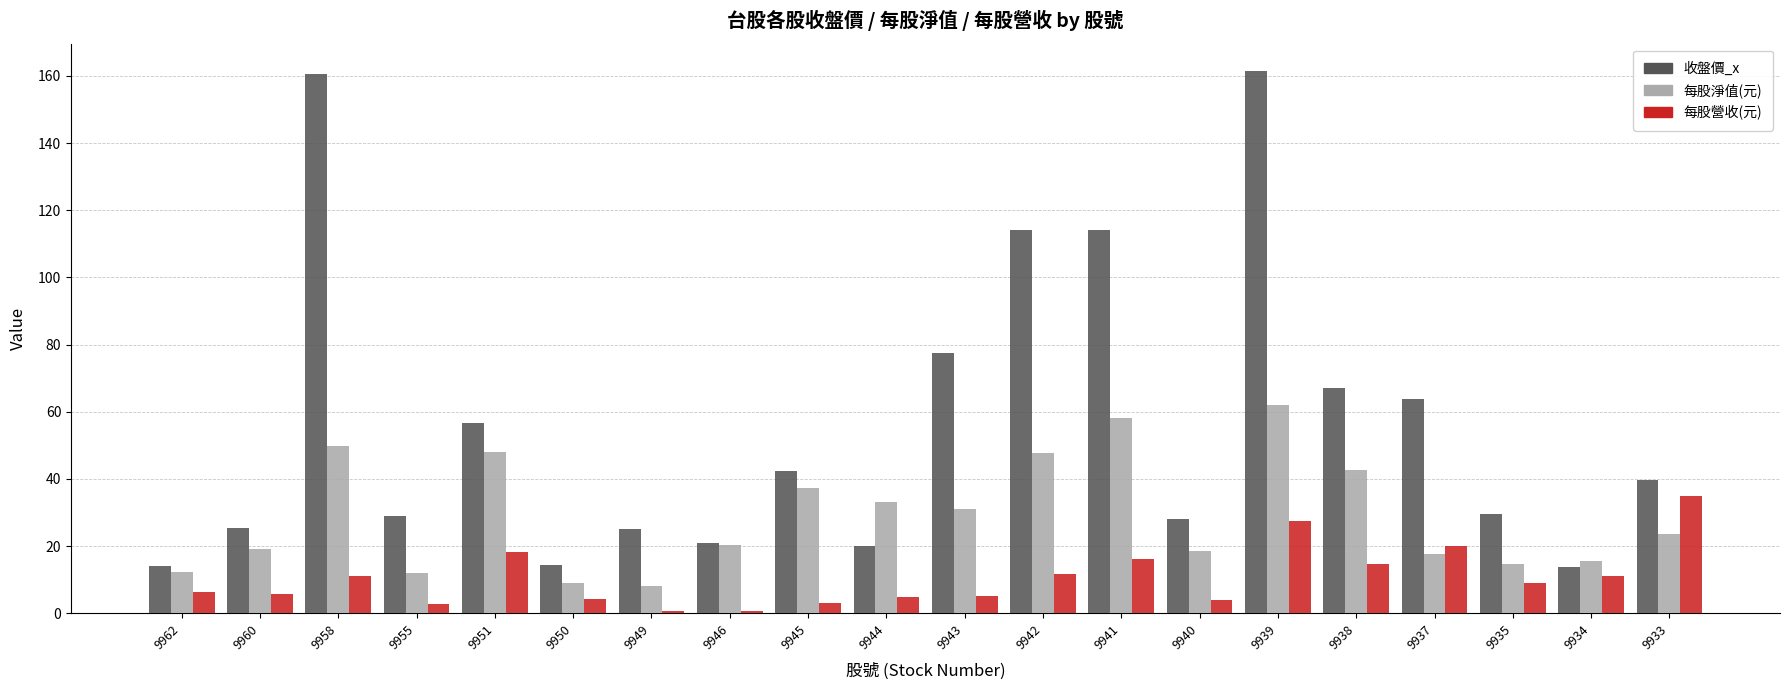

What is the greatest value displayed?

161.5